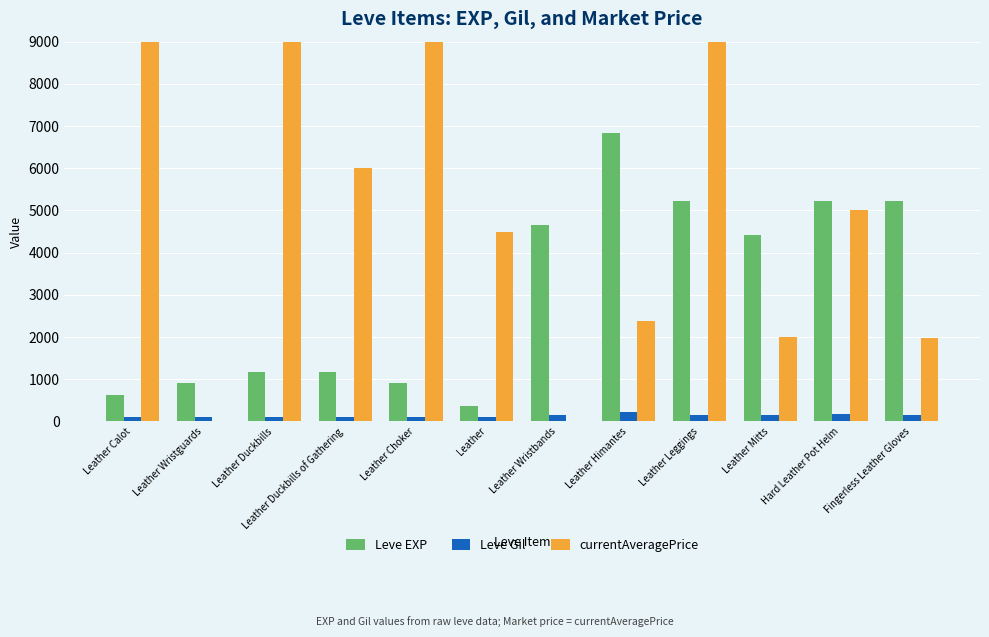

Count the number of data series in this chart.

3